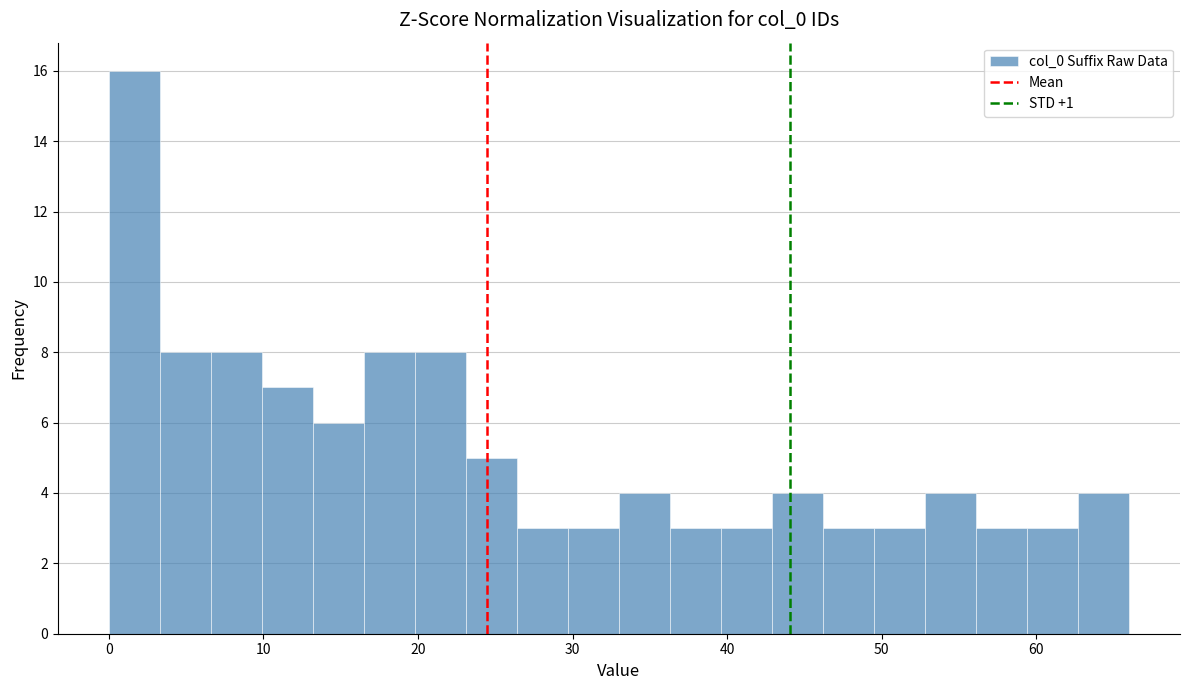

Around what value on the x-axis is the tallest bar? Give the approximate position of its centre, as read against the axis.

2